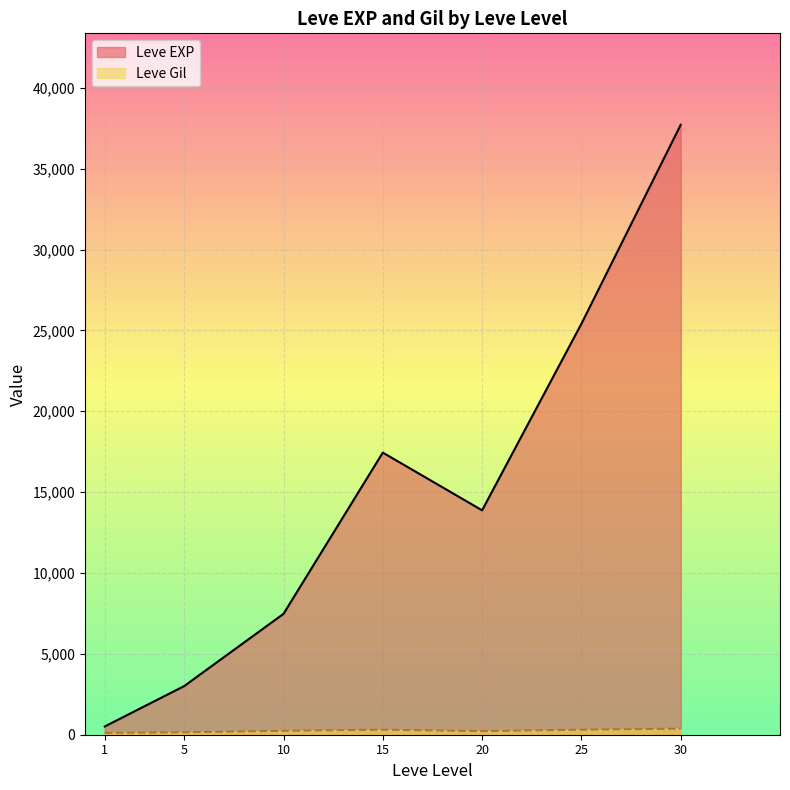

What is the sum of the Leve EXP values at 1 and 10?

7985.2